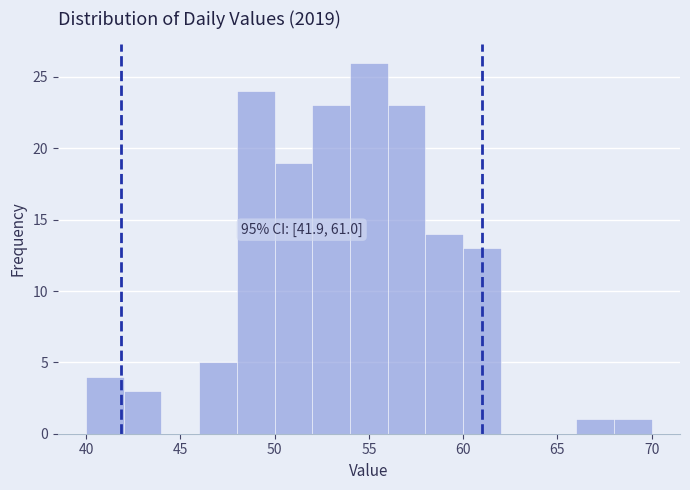

Which range on the x-axis has the tallest bar?

54 to 56